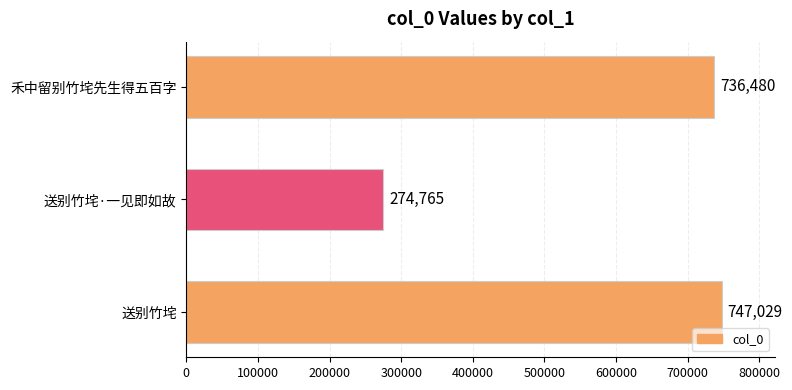

What is the average value?

586091